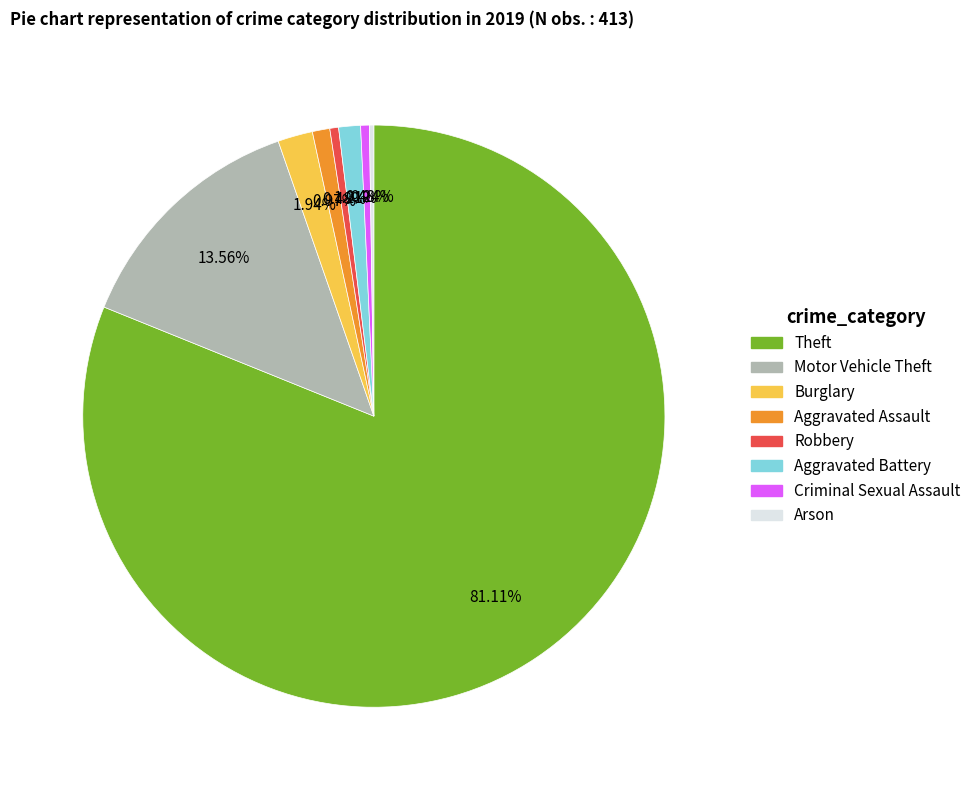

Is there any slice that represents more than half of the pie?

Yes